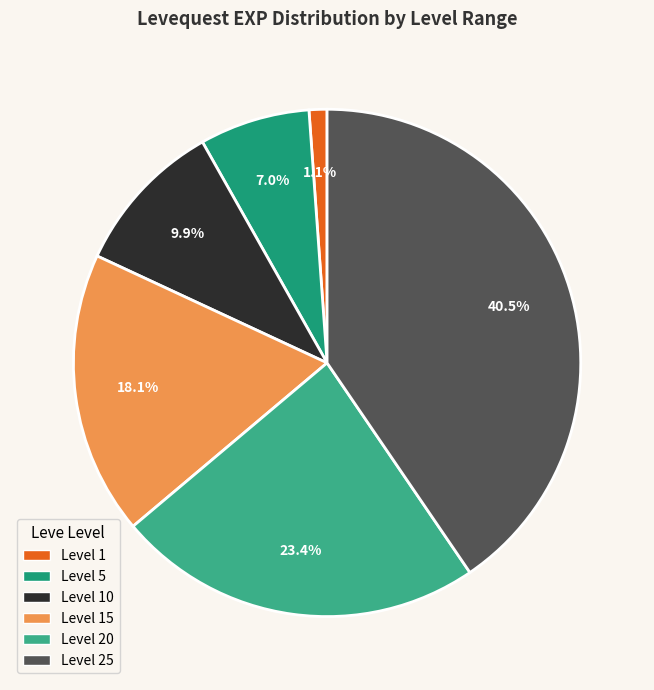

Is there a majority slice in this chart?

No